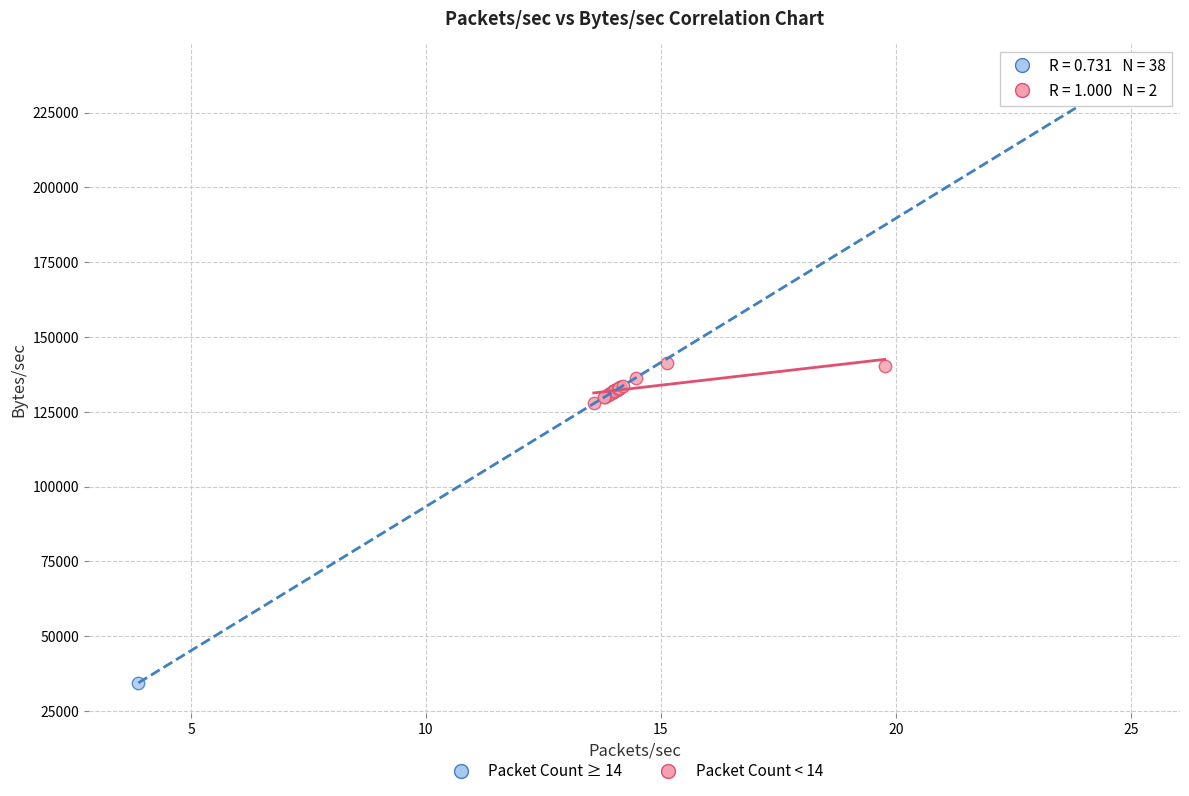

Which series has the widest spread of Y values?

Packet Count < 14